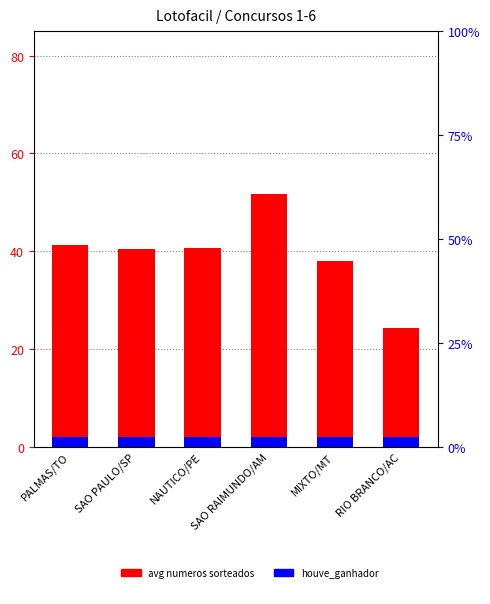

What is the value of the houve_ganhador bar at the 6th from the left?

2.0